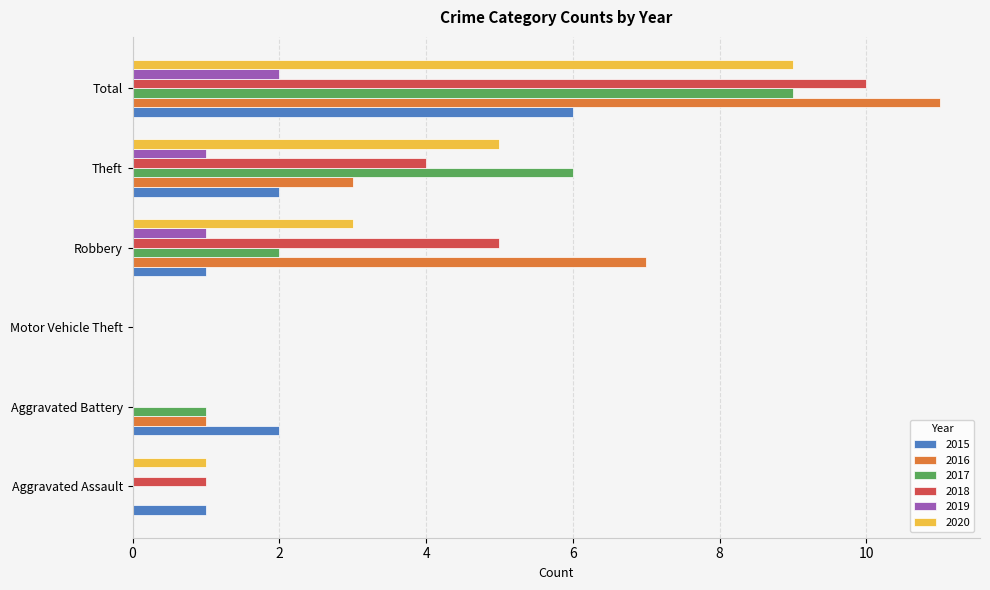

True or false: 2016 has a value of 5 at Aggravated Assault.

False